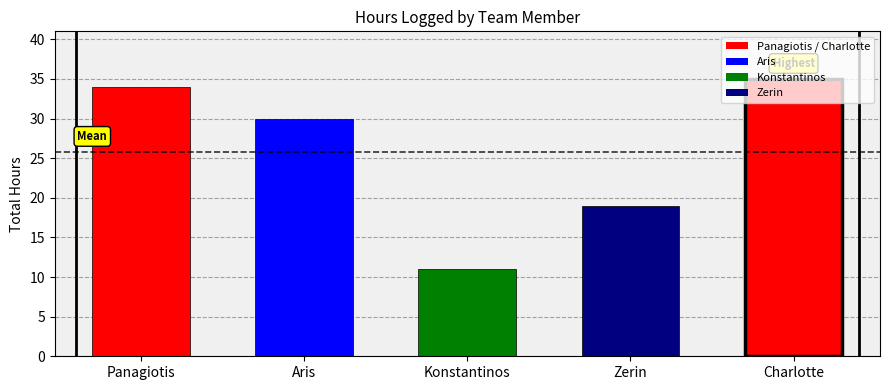

Reading left to right, what are all the values shown in this chart?

Panagiotis=34	Aris=30	Konstantinos=11	Zerin=19	Charlotte=35